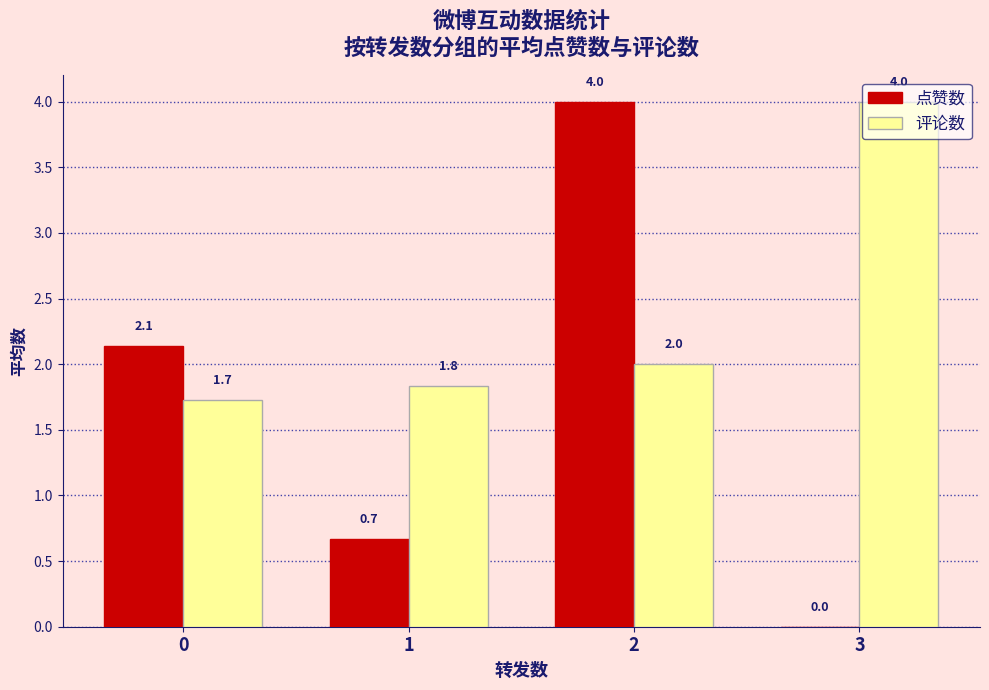

Which series has the largest total across all categories?

评论数